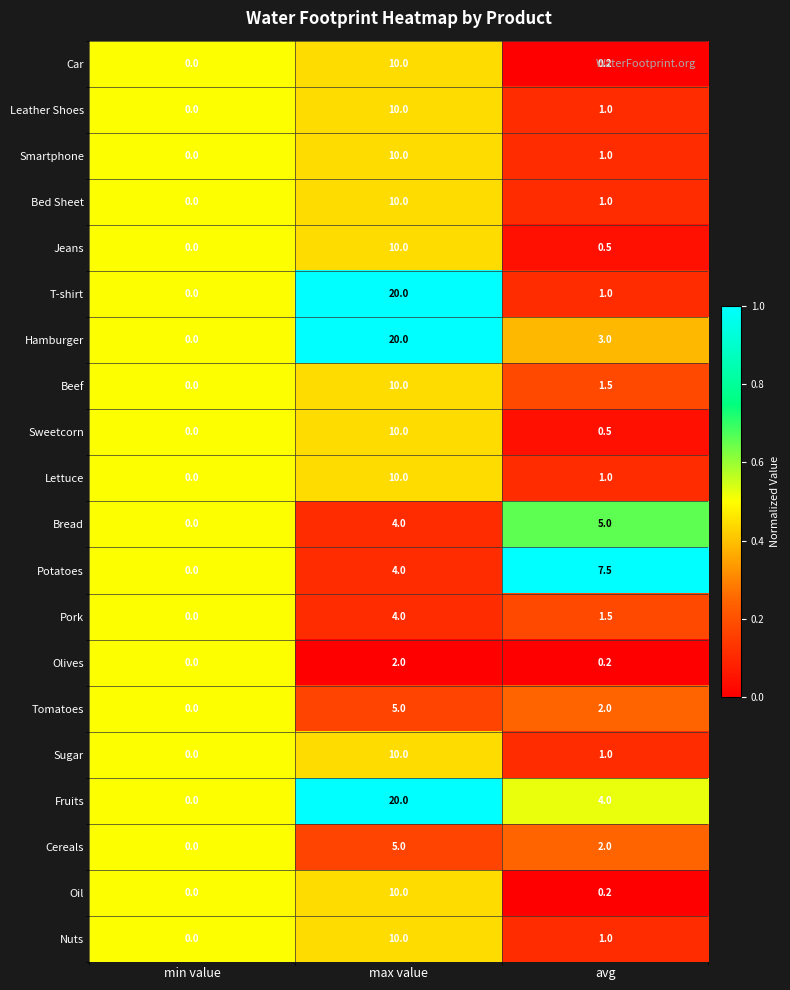

At which category is the sum across all series the highest?

max value